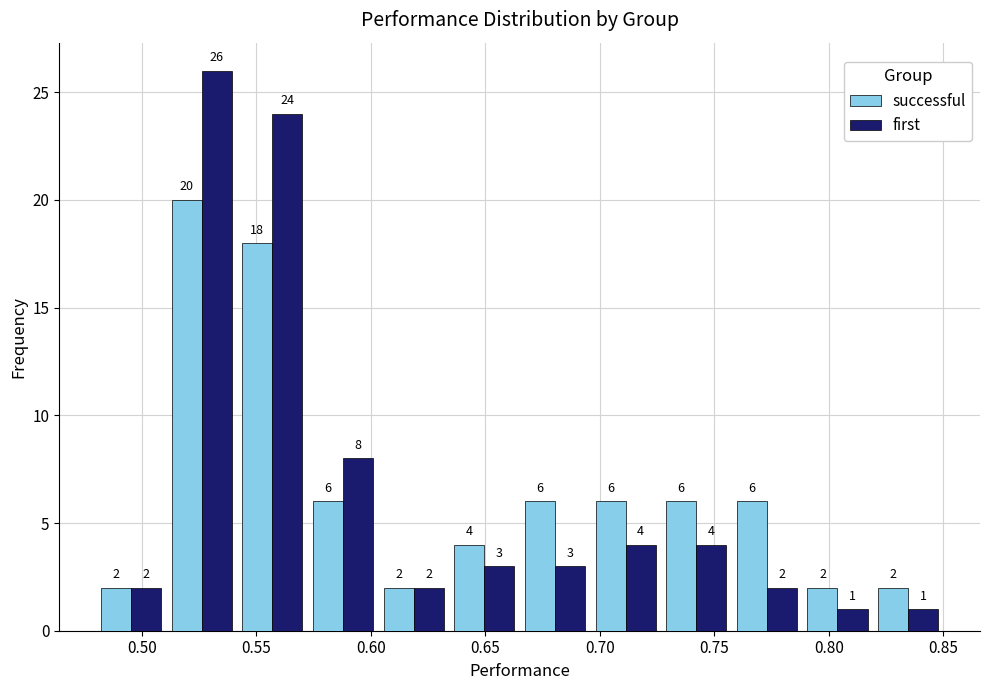

In the successful series, which range on the x-axis has the tallest bar?

0.510 to 0.540